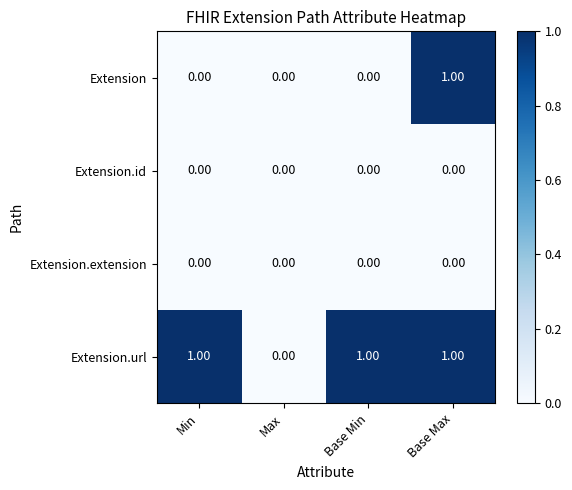

Is the value of Extension at Base Min greater than the value of Extension.url at Min?

No